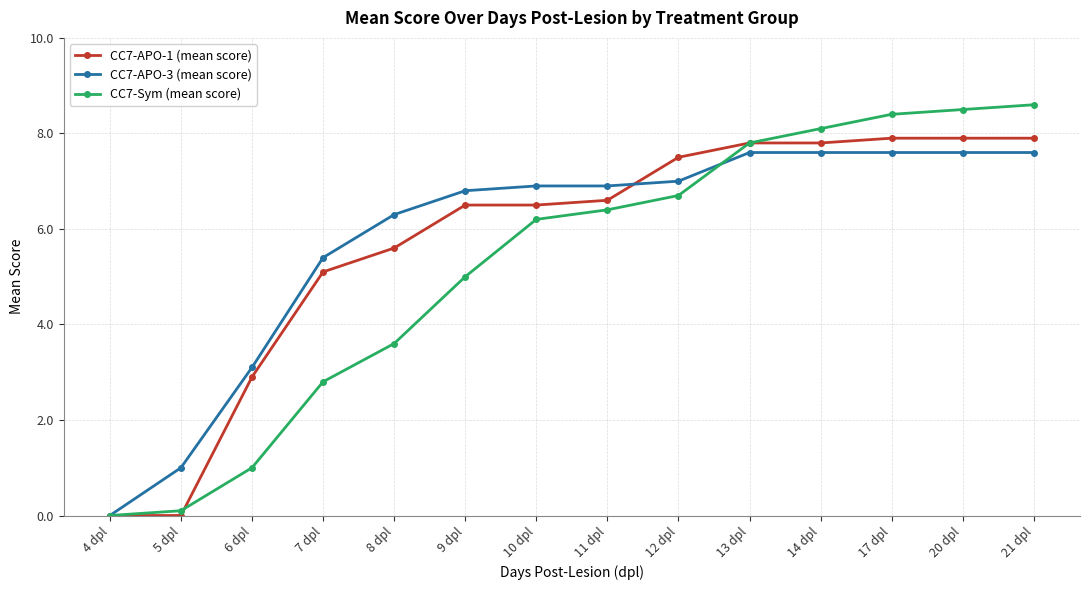

What is the sum of the CC7-APO-1 (mean score) values at 6 dpl and 9 dpl?

9.4